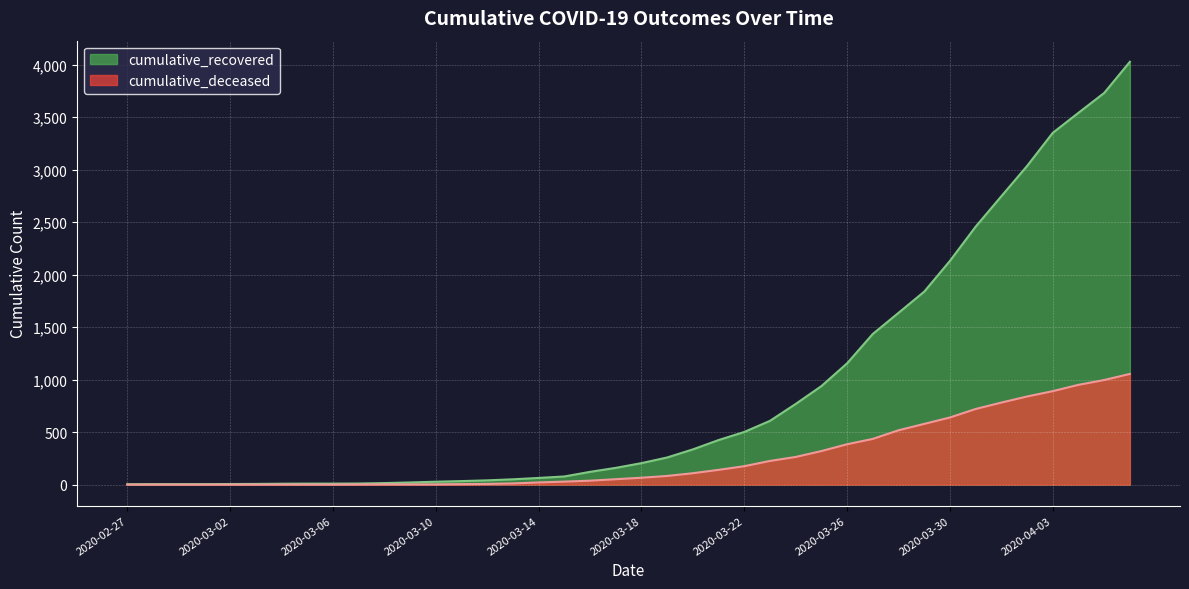

True or false: cumulative_recovered and cumulative_deceased intersect in this chart.

False